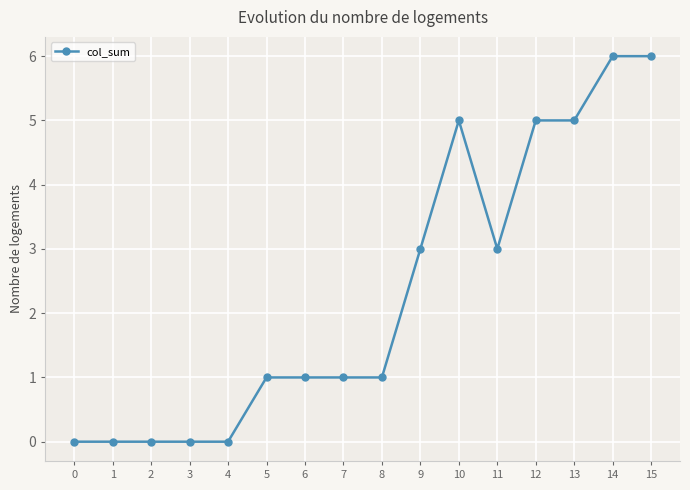

The chart shows a value of 1 at 5. True or false?

True